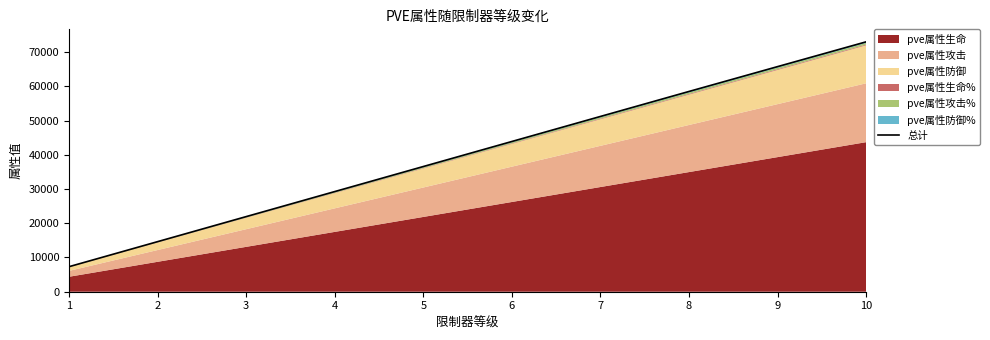

True or false: the data has more than 0 interior local peaks.

False